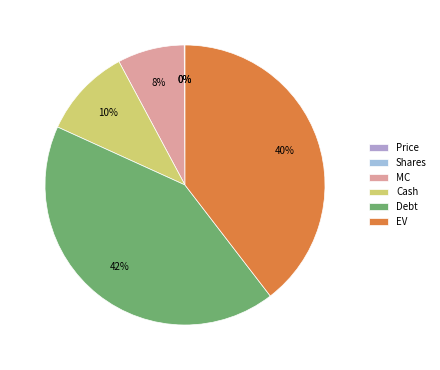

Is it true that Price is 0% of the pie?

True